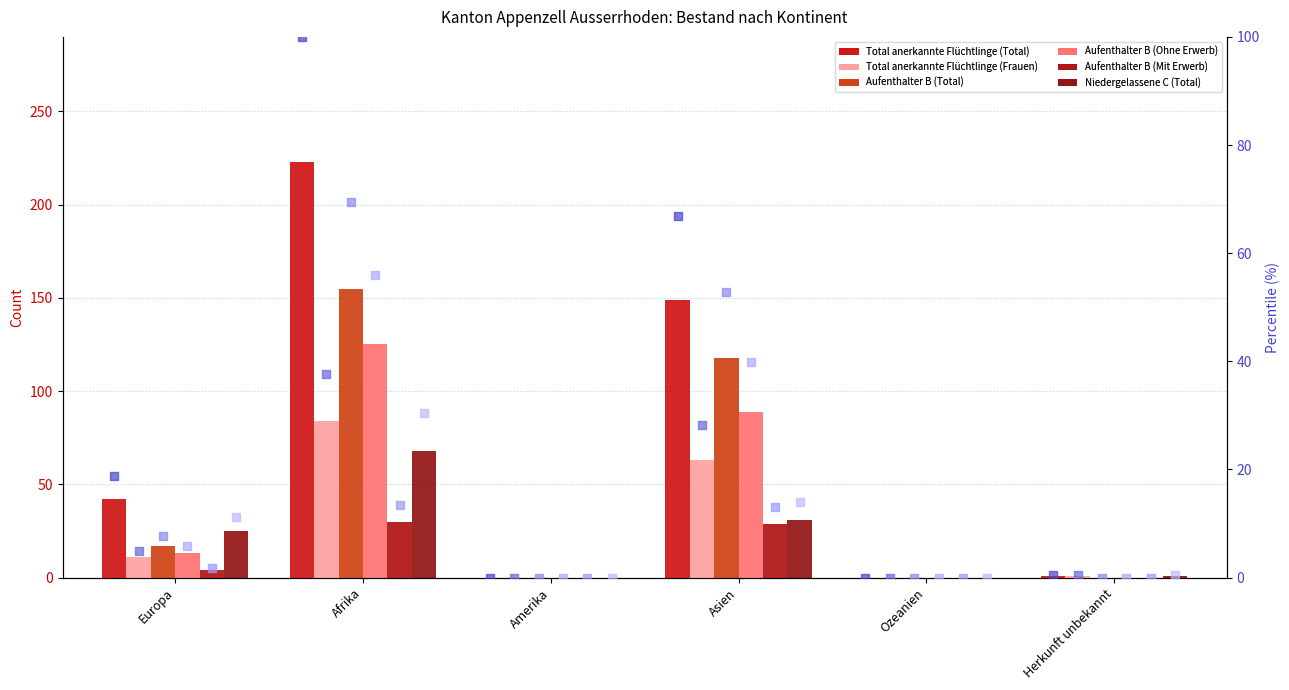

What are all the series names shown in the legend?

Total anerkannte Flüchtlinge (Total), Total anerkannte Flüchtlinge (Frauen), Aufenthalter B (Total), Aufenthalter B (Ohne Erwerb), Aufenthalter B (Mit Erwerb), Niedergelassene C (Total)